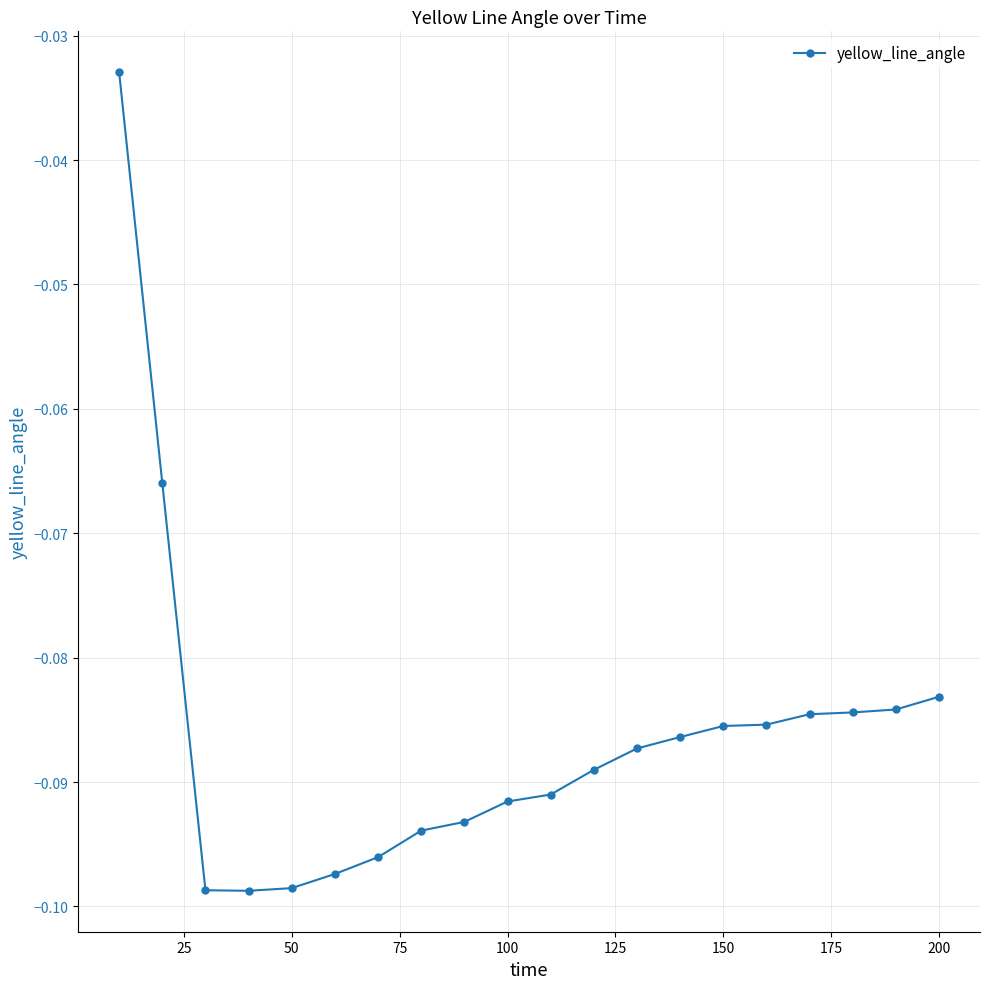

What is the sum of all values?

-1.7